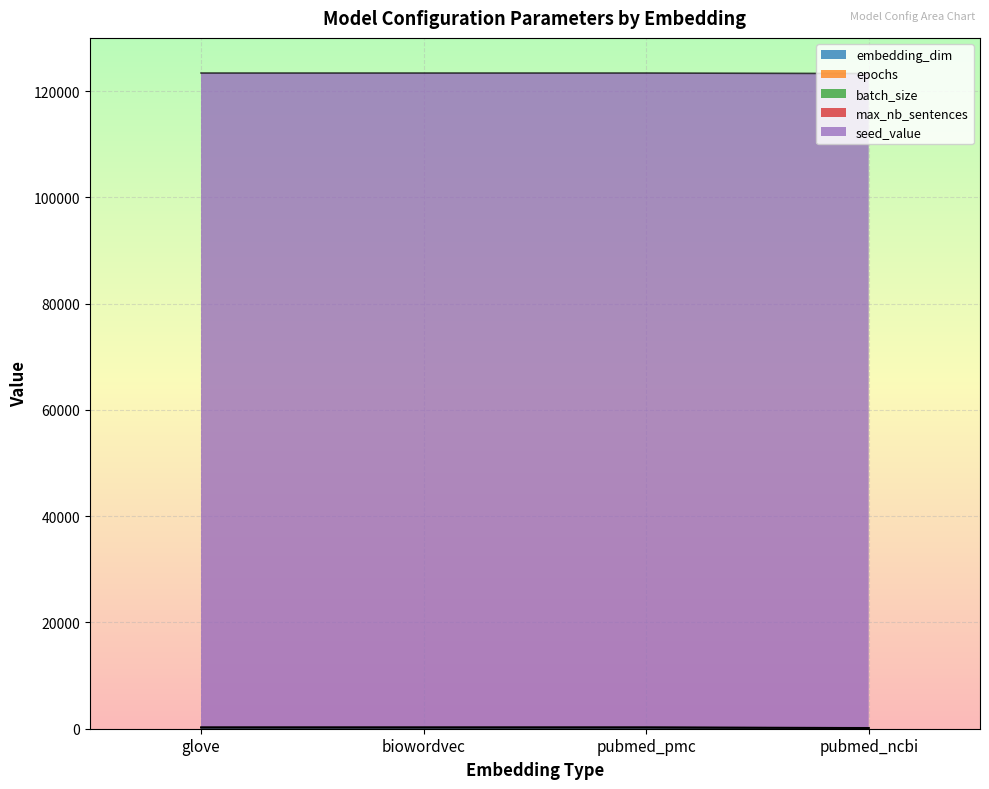

How many series are shown in this chart?

5